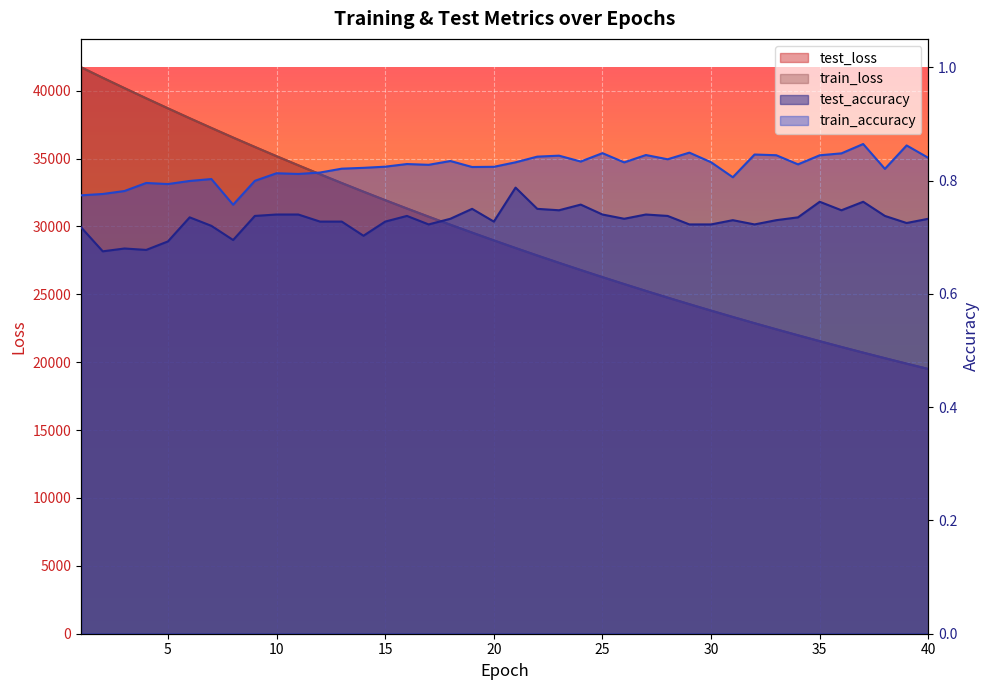

What is the spread (max minus min) of values at 7?

37253.7